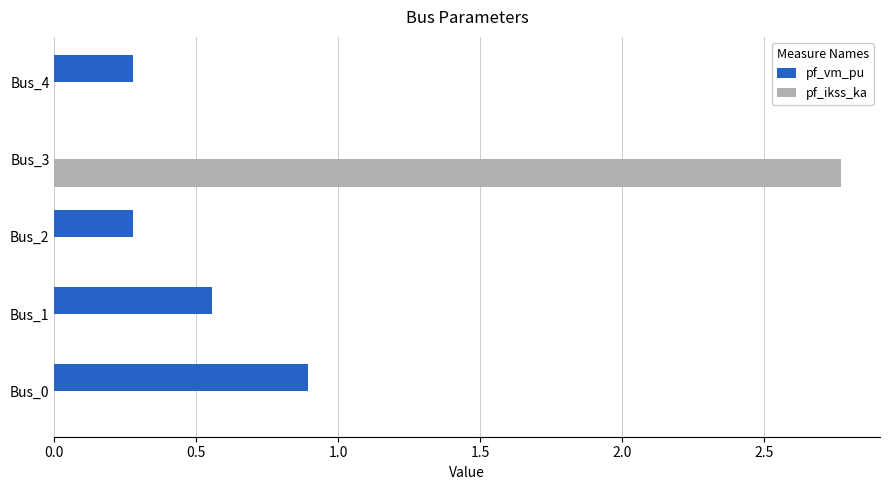

How many positive values does the pf_vm_pu series have?

4